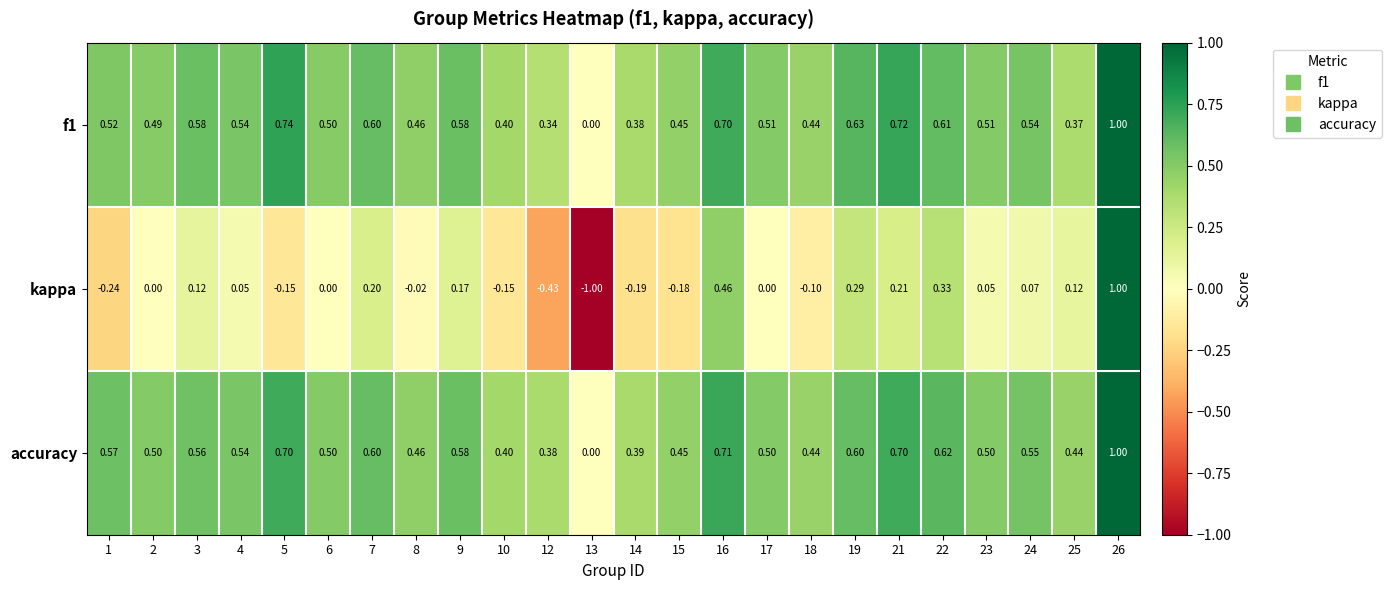

How many data points in f1 are above 0?

23